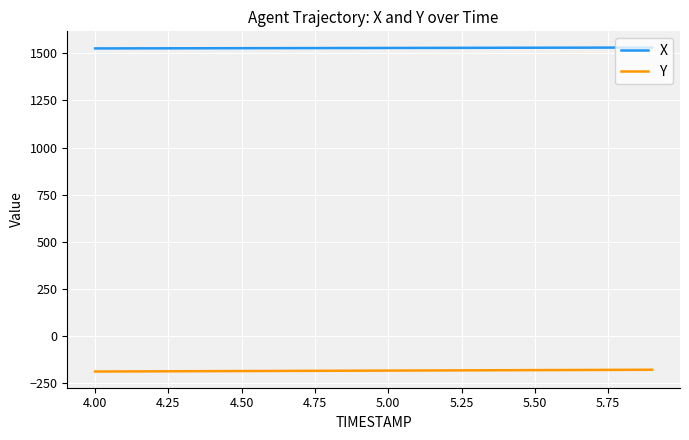

True or false: X and Y intersect in this chart.

False